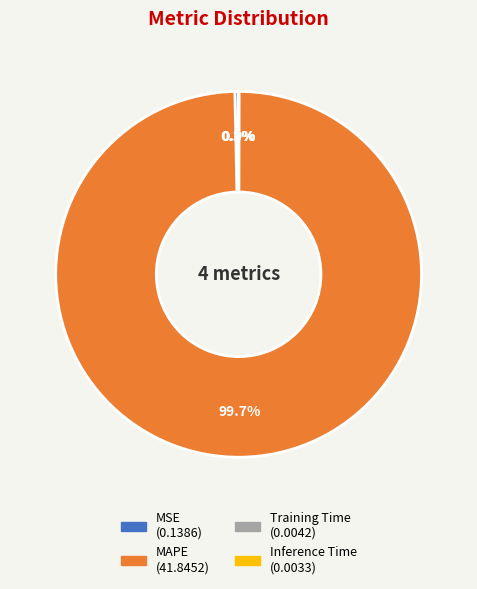

Is it true that MAPE is 100% of the pie?

True